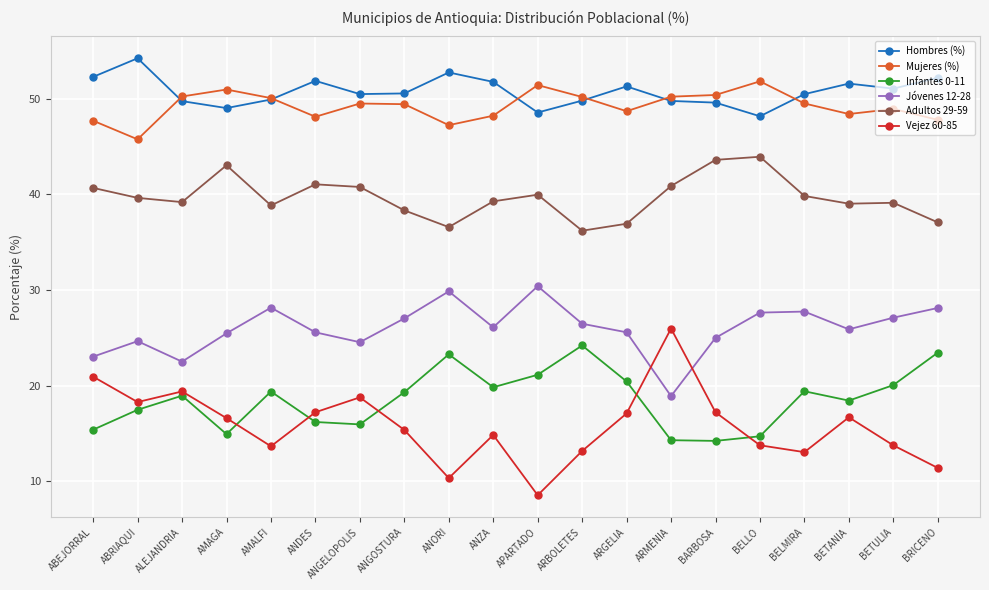

What value does the Adultos 29-59 series have at APARTADO?

40.0